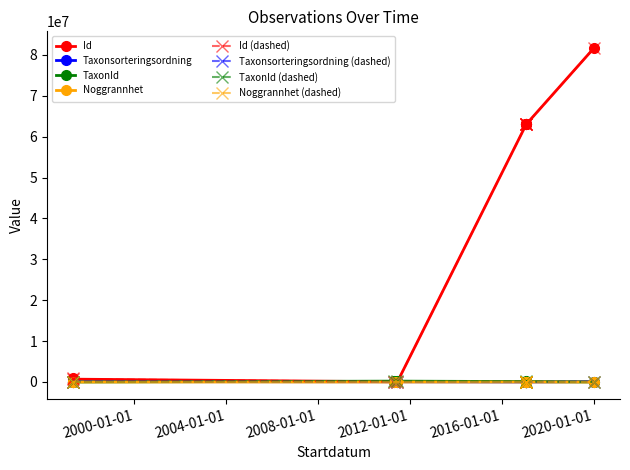

At which label does Id reach its peak?

2020-01-06